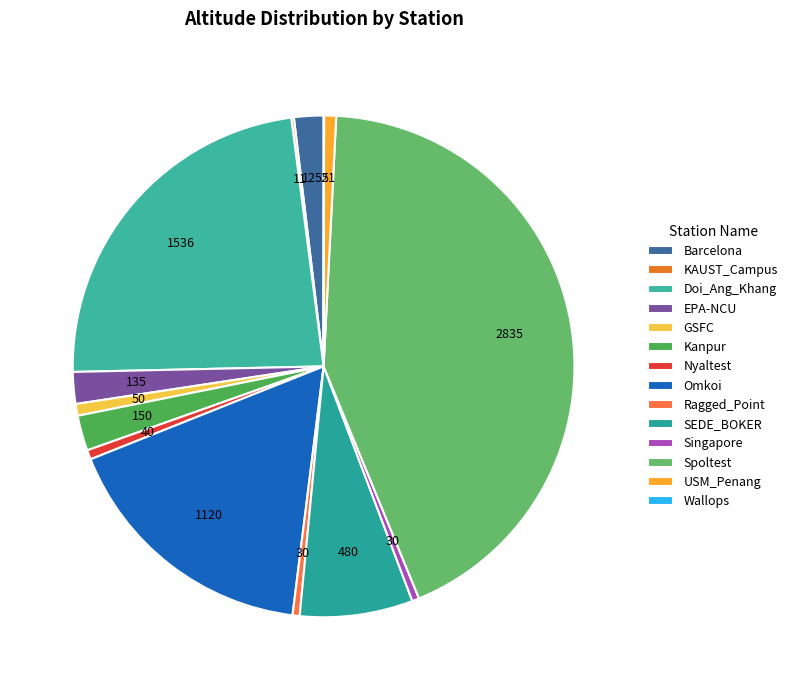

Is there a majority slice in this chart?

No